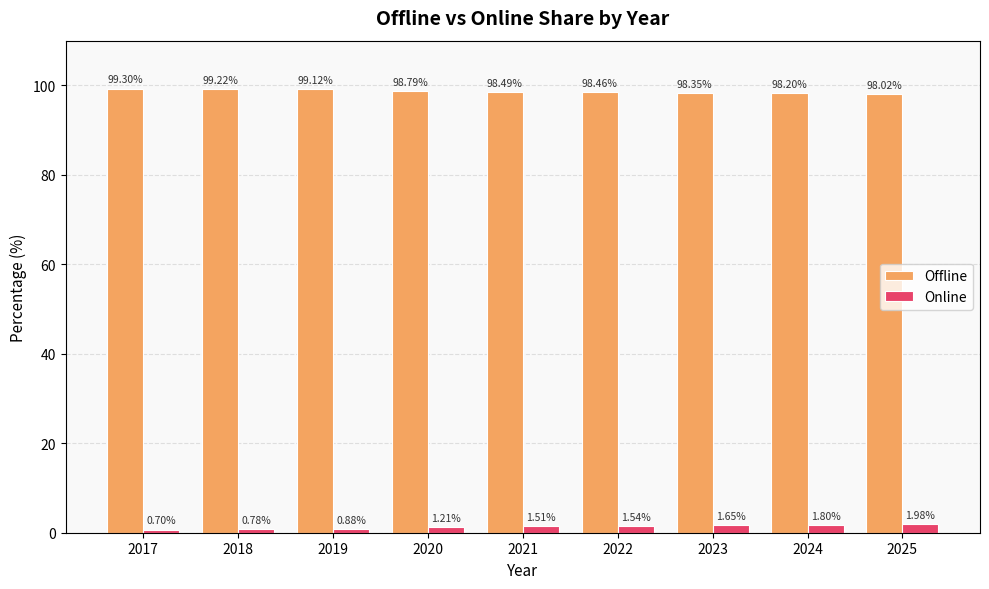

What is the difference between the maximum and minimum values in the Offline series?

1.3